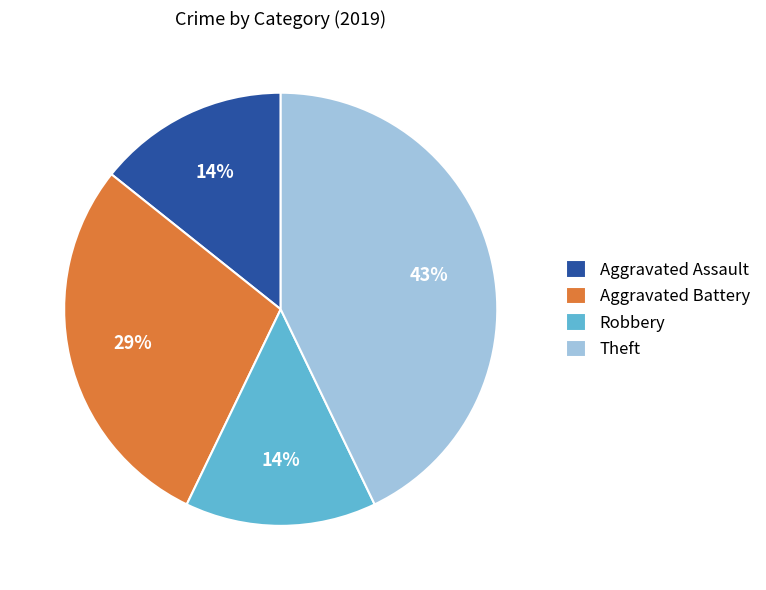

Which slice is the largest?

Theft